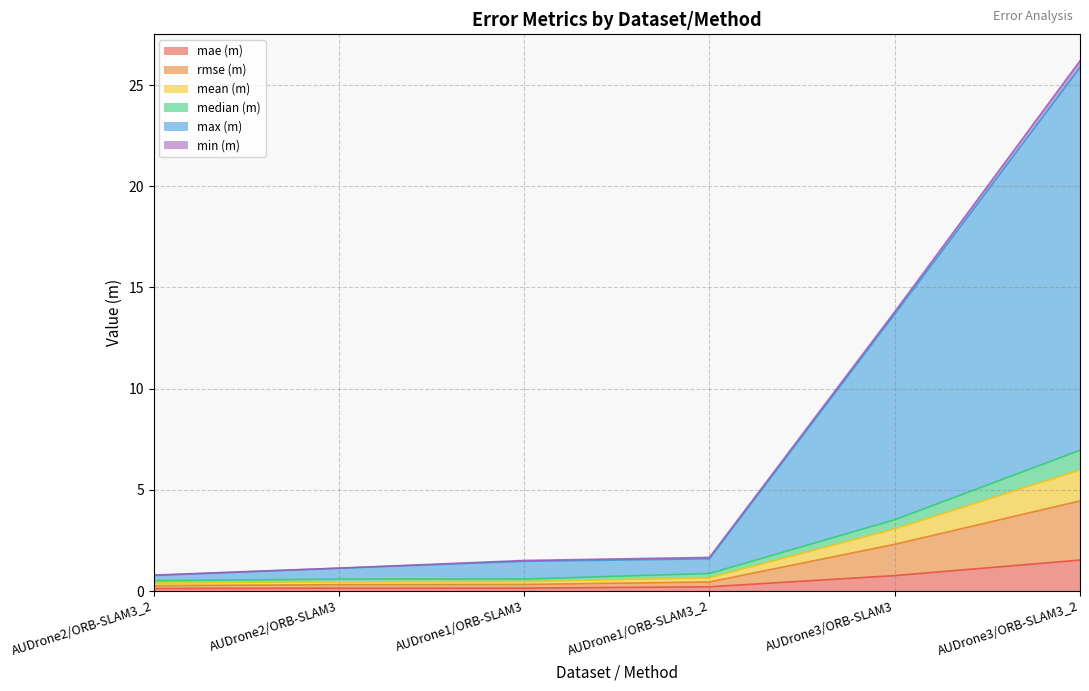

Does the chart display data point markers on the line(s)?

No